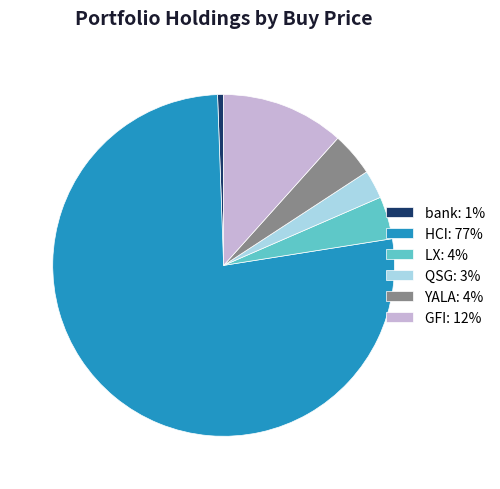

Which category has the smallest portion of the pie?

bank